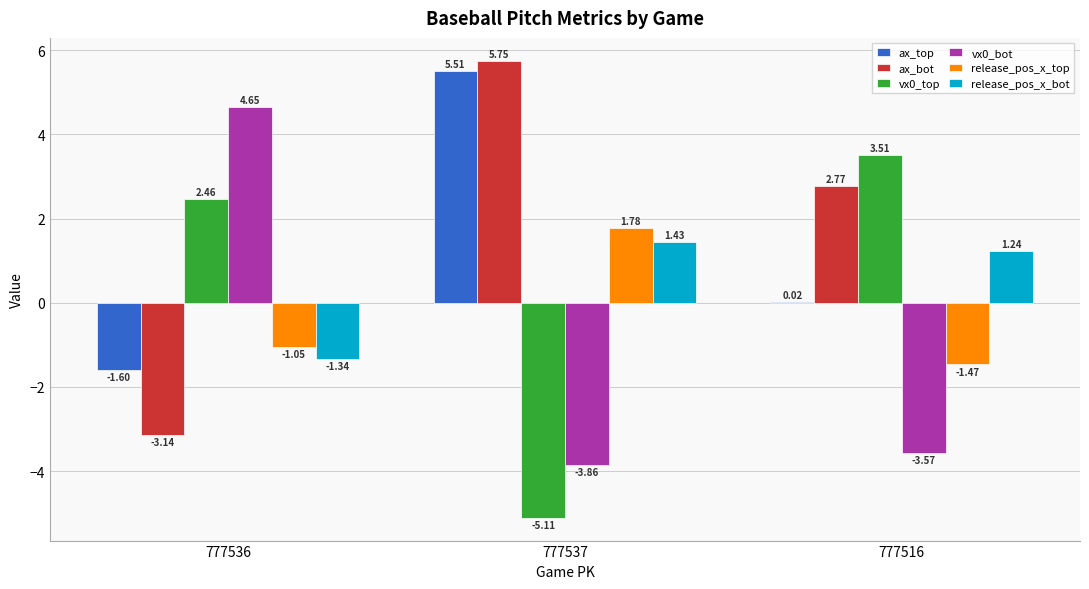

What is the sum of all release_pos_x_top values?

-0.7